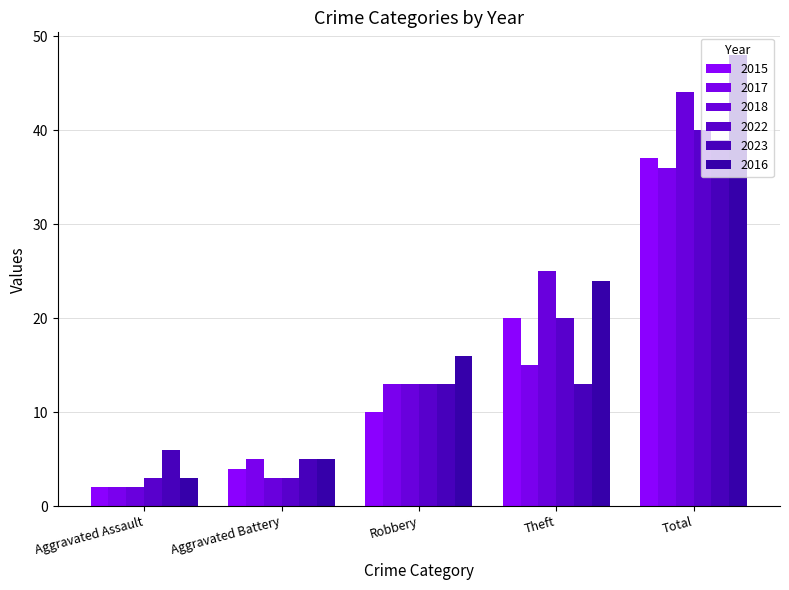

Which label corresponds to the smallest value in the chart?

Aggravated Assault